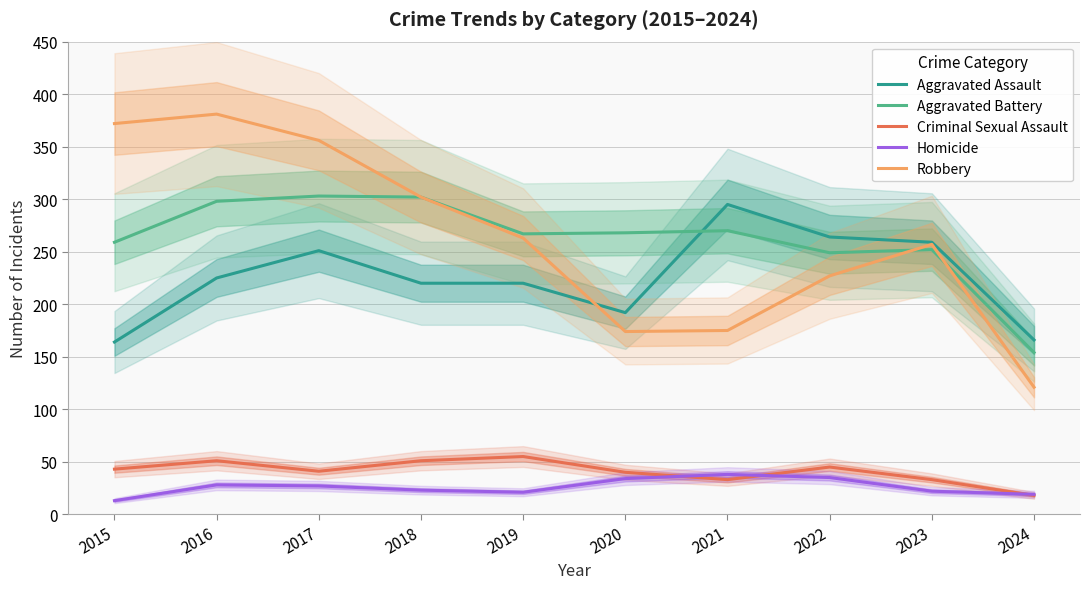

Which category has the highest value across all series?

2016